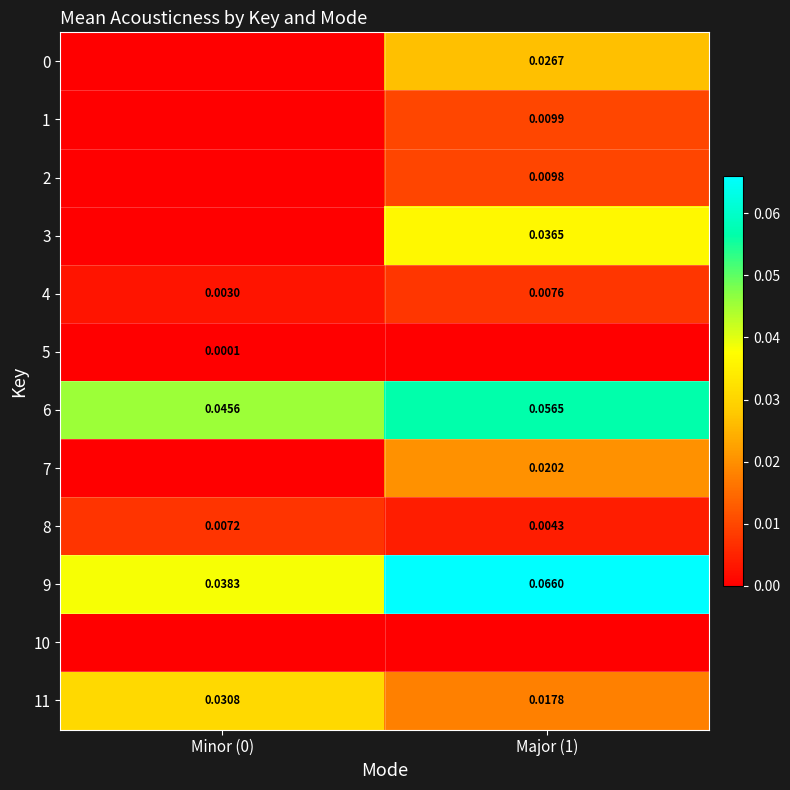

Is the value of 9 at Major (1) greater than the value of 4 at Major (1)?

Yes